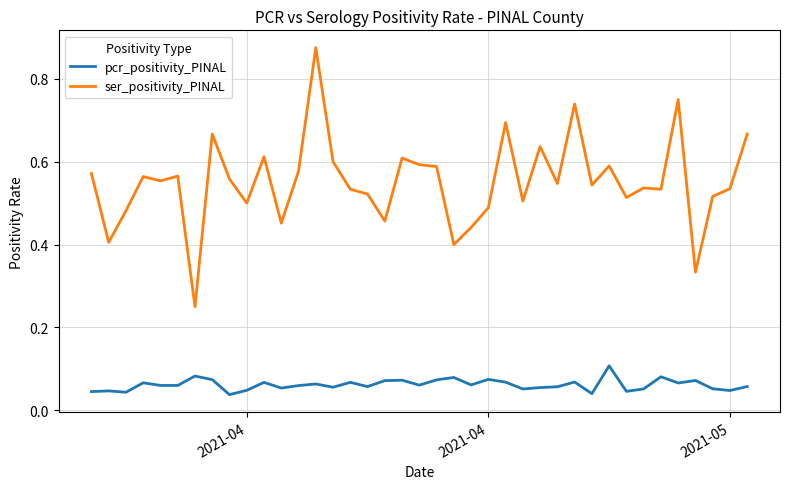

True or false: pcr_positivity_PINAL and ser_positivity_PINAL cross at least once.

False